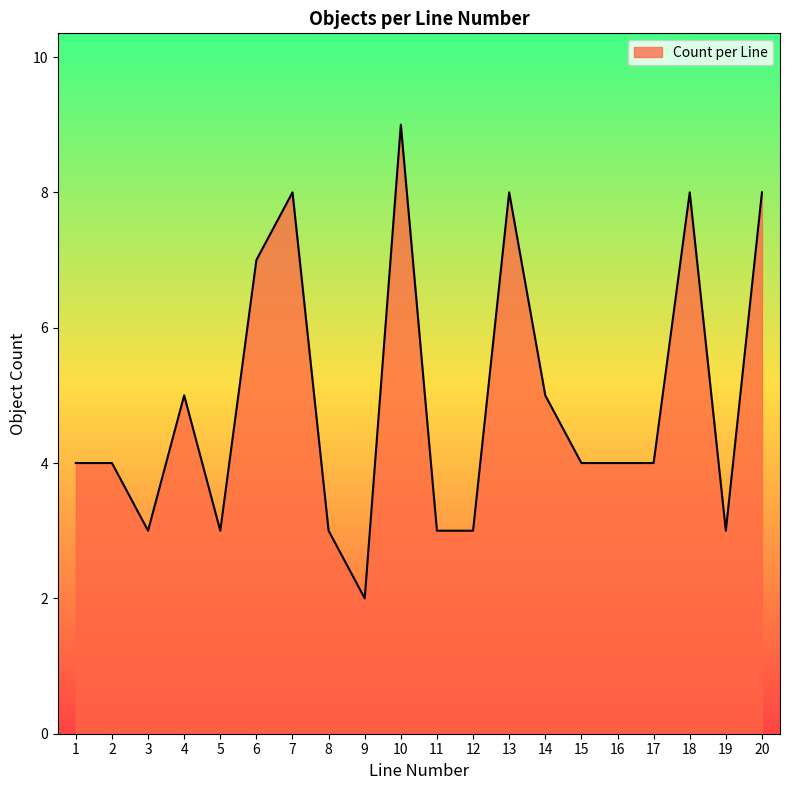

What is the ratio of the value at 9 to the value at 3?

0.7